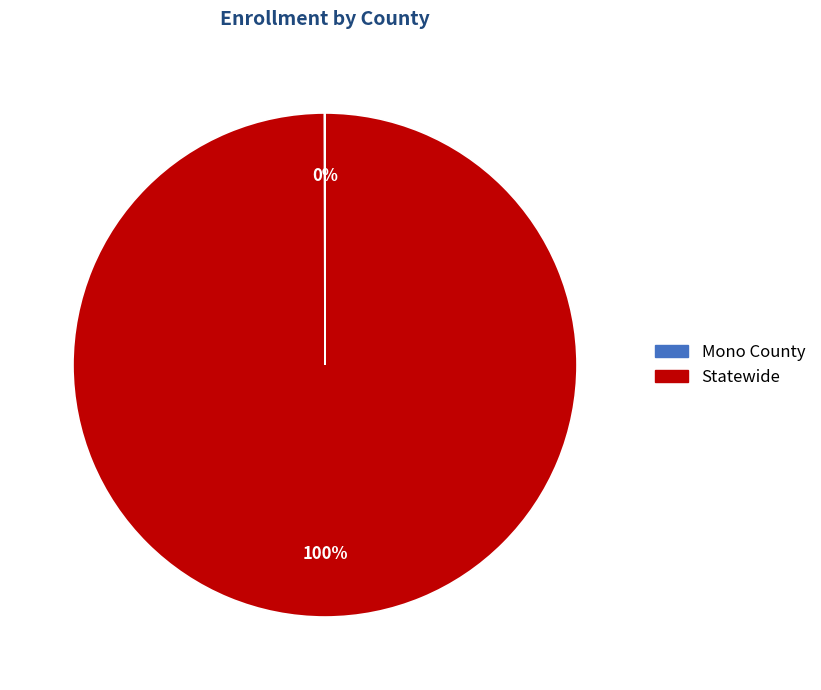

To the nearest percent, what is the difference between the largest and smallest slice percentages?

100%